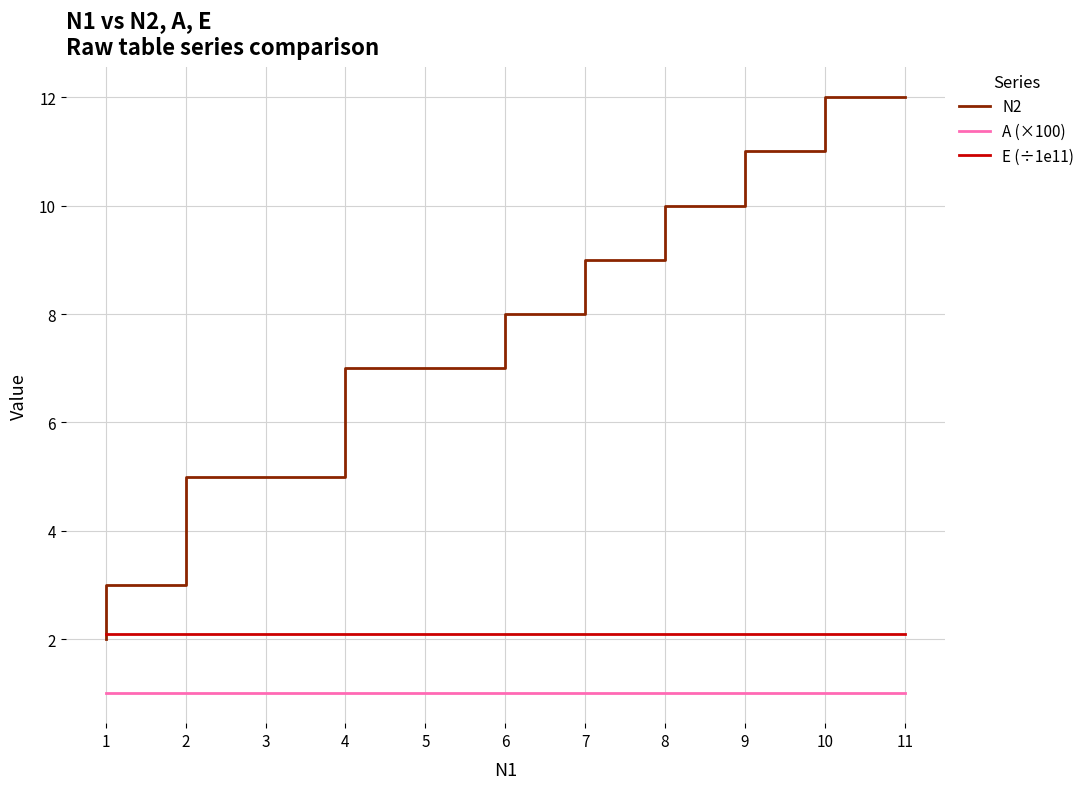

Between 2 and 8, which is larger?

8